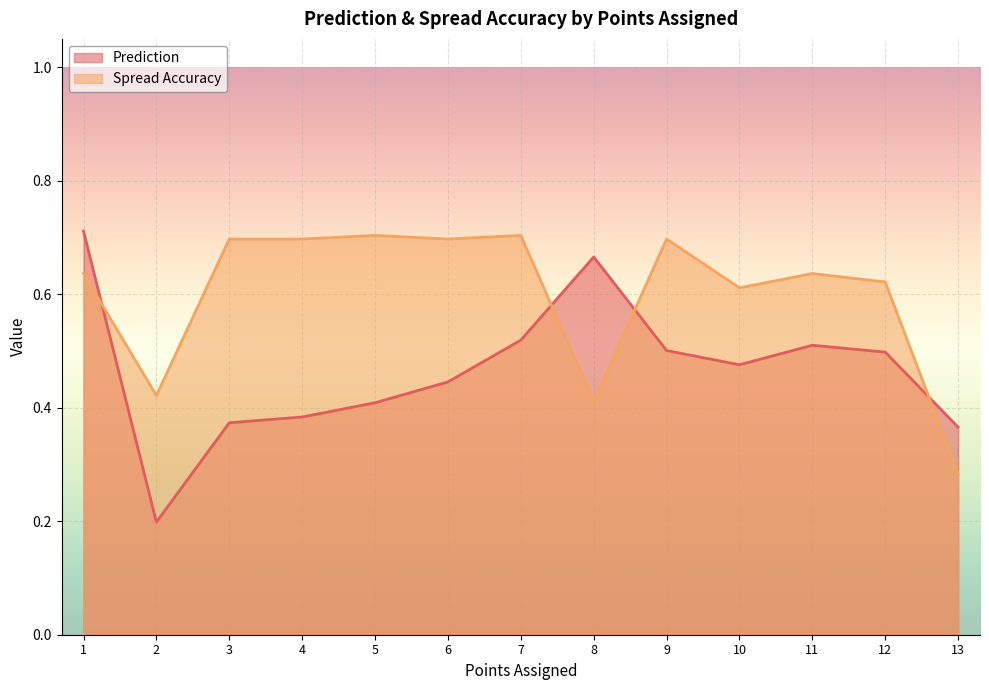

True or false: Prediction has more than 2 points higher than both neighbors.

False